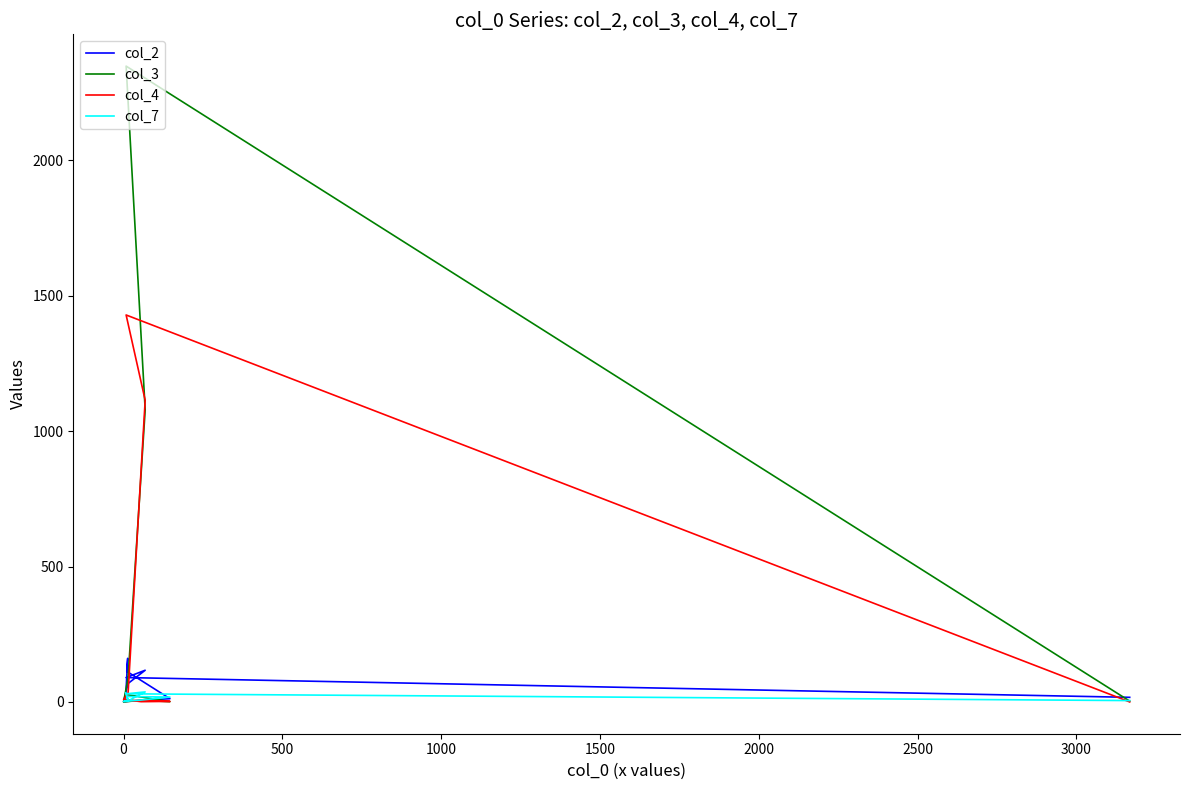

How many data points in col_3 are less than 10?

5